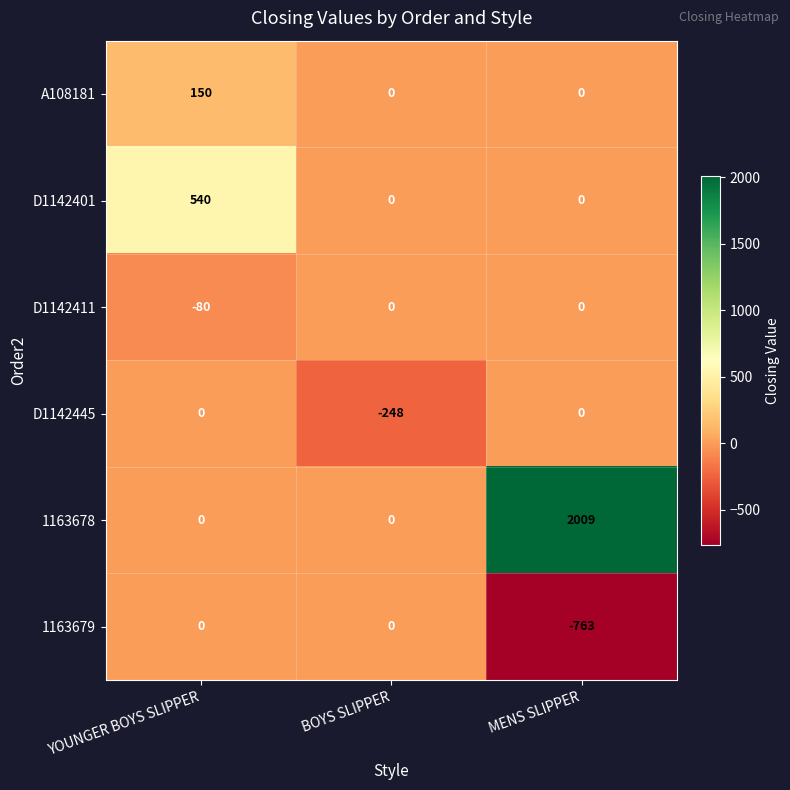

The value of D1142445 at MENS SLIPPER is -92. True or false?

False